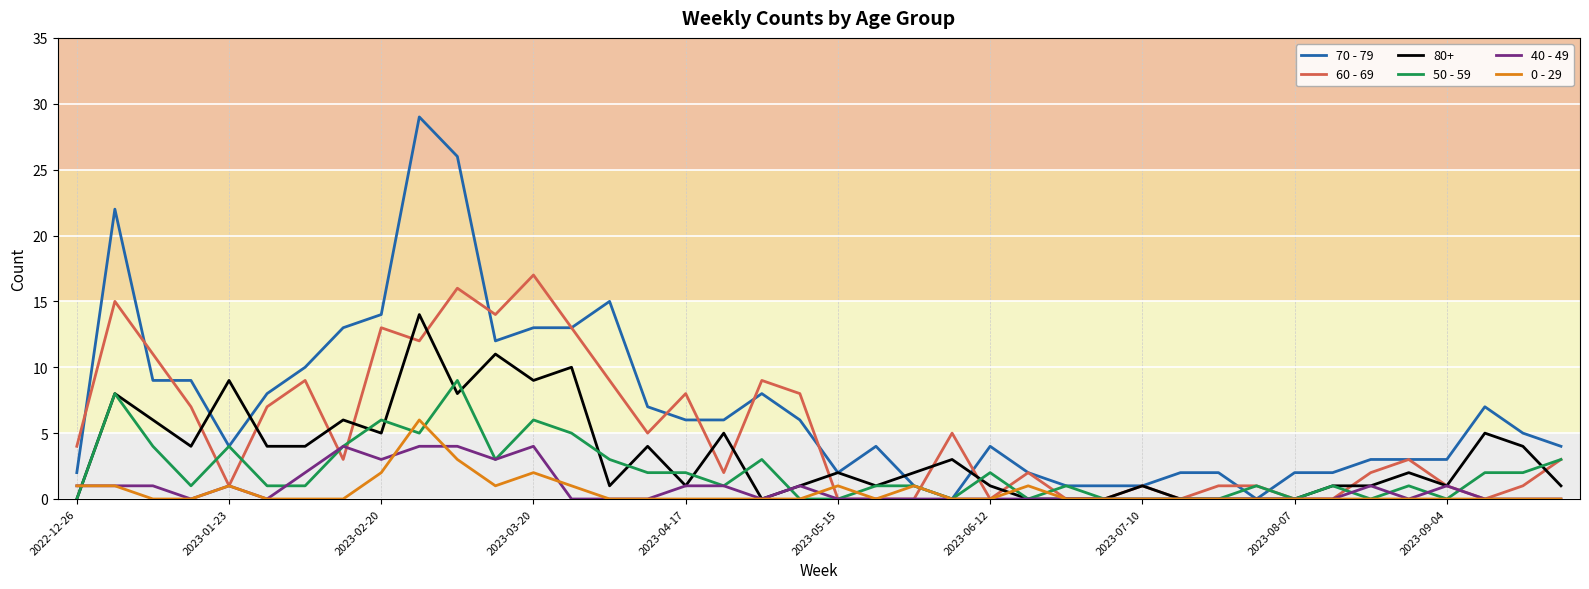

What are all the series names shown in the legend?

70 - 79, 60 - 69, 80+, 50 - 59, 40 - 49, 0 - 29